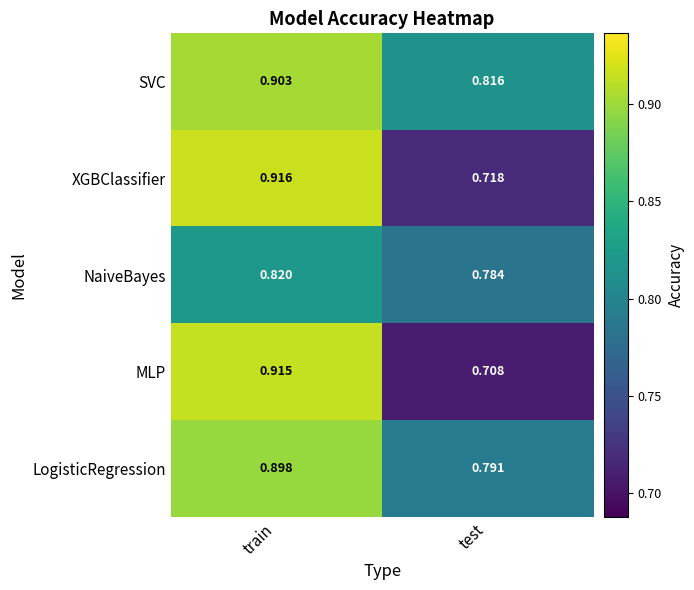

Where is SVC nearest to the value 0?

test